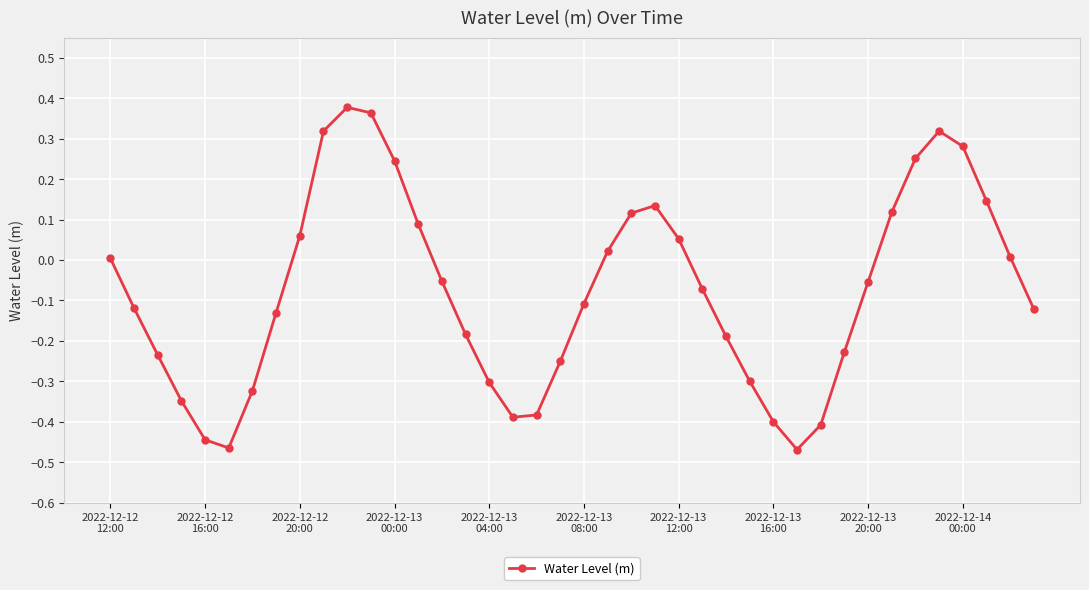

What is the difference between the second highest and second lowest values?

0.8